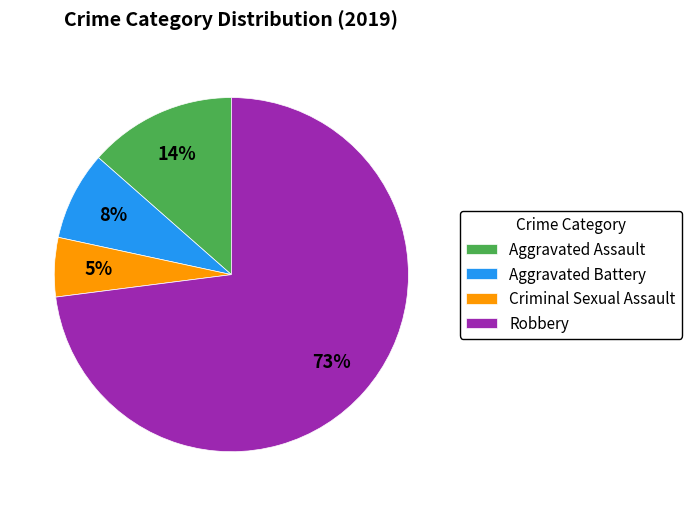

Rank the categories by value from lowest to highest.

Criminal Sexual Assault, Aggravated Battery, Aggravated Assault, Robbery